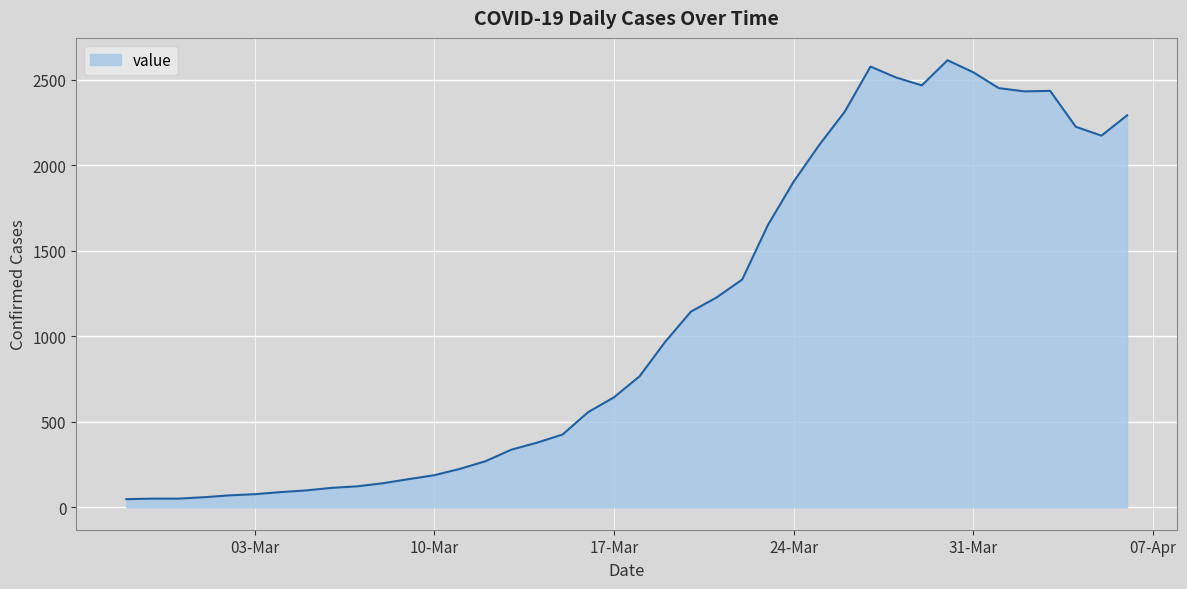

What is the maximum value shown in the chart?

2614